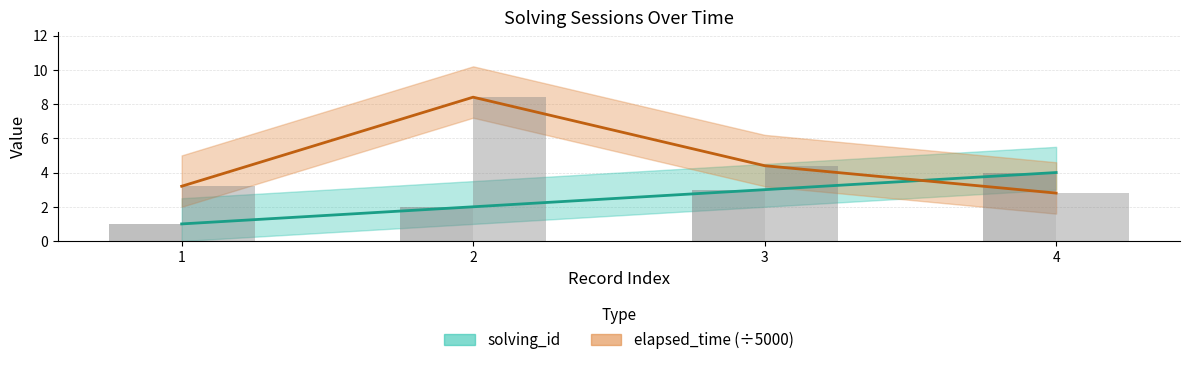

At how many categories does at least one series exceed 5?

1